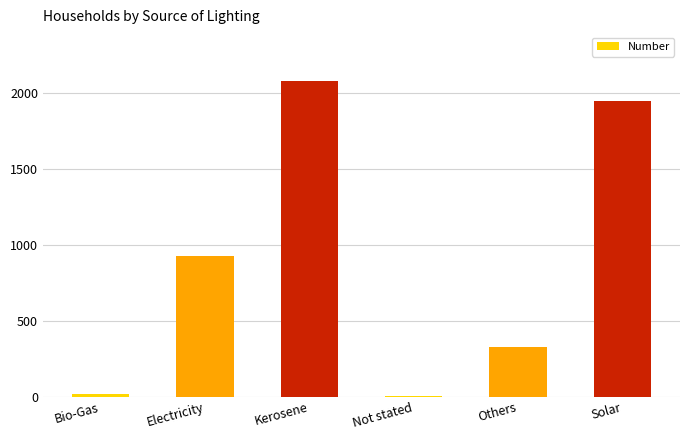

True or false: the data shows 1946 at Solar.

True